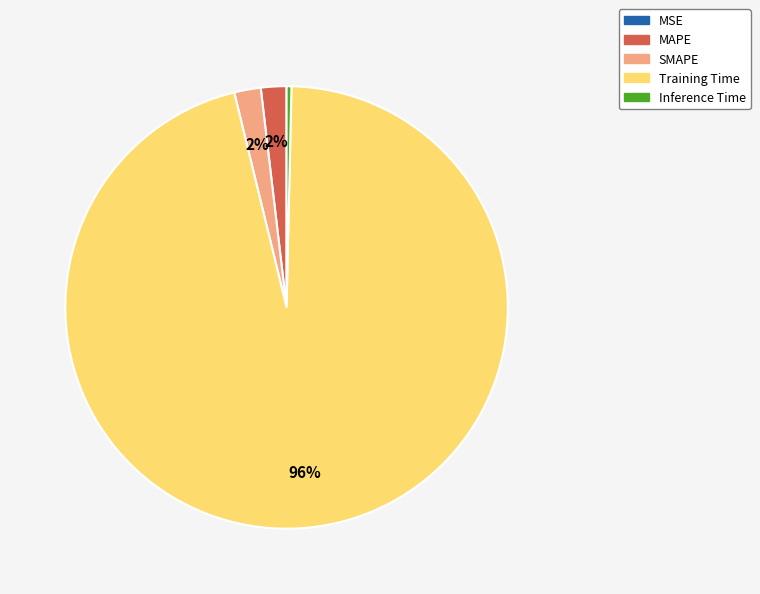

Which category has the biggest portion of the pie?

Training Time